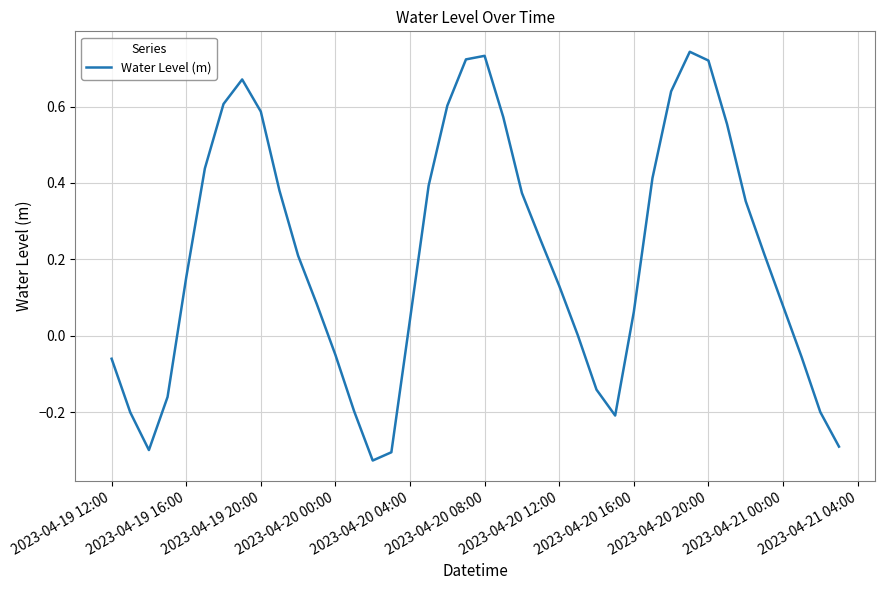

What is the difference between the maximum and minimum values?

1.1